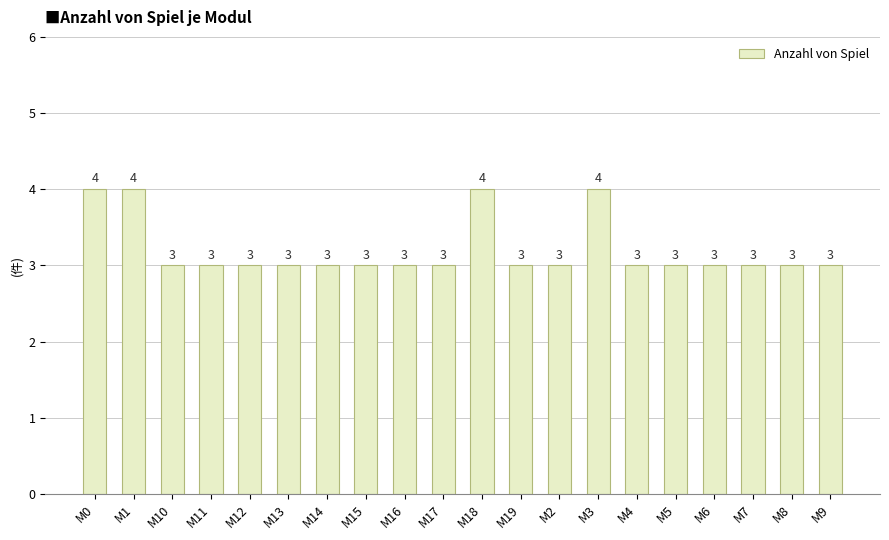

What is the value of the 12th bar from the left?

3